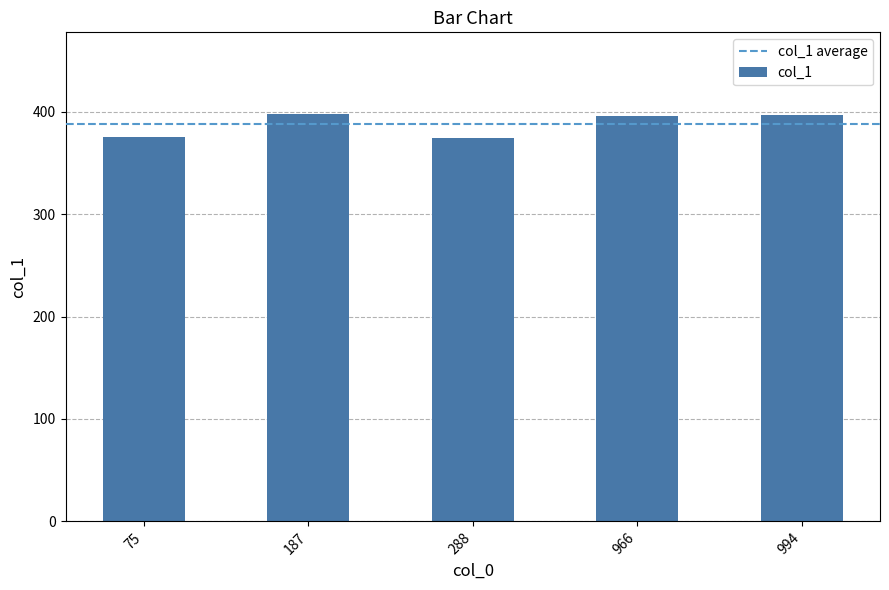

Where does the data first go above 396?

187